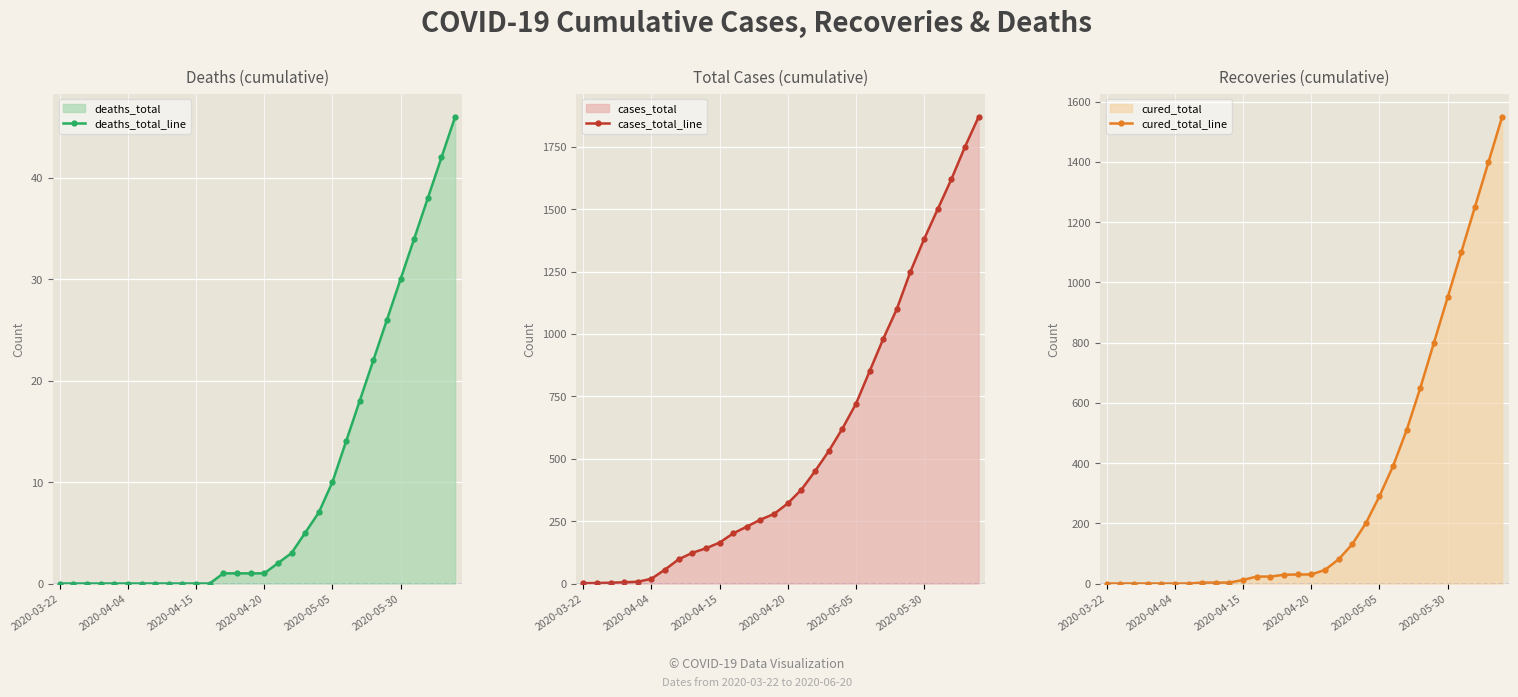

The value of deaths_total_line at 21 is 14. True or false?

True